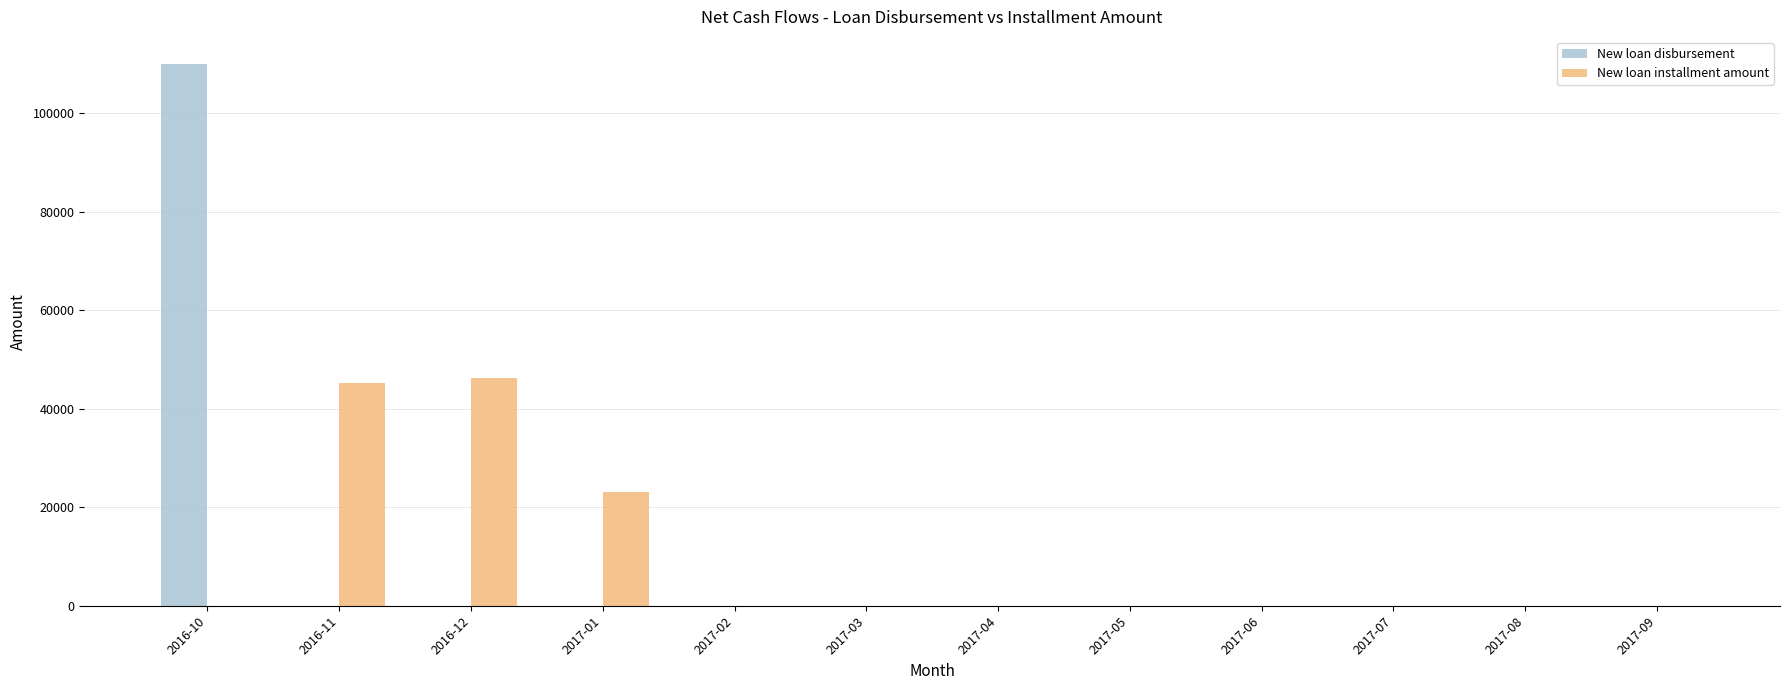

At which label is New loan installment amount closest to 23139?

2017-01